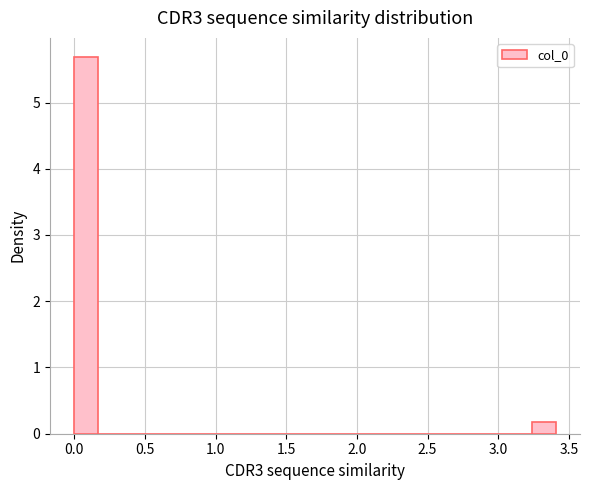

Read against the x-axis, roughly where is the centre of the tallest bar?

0.10